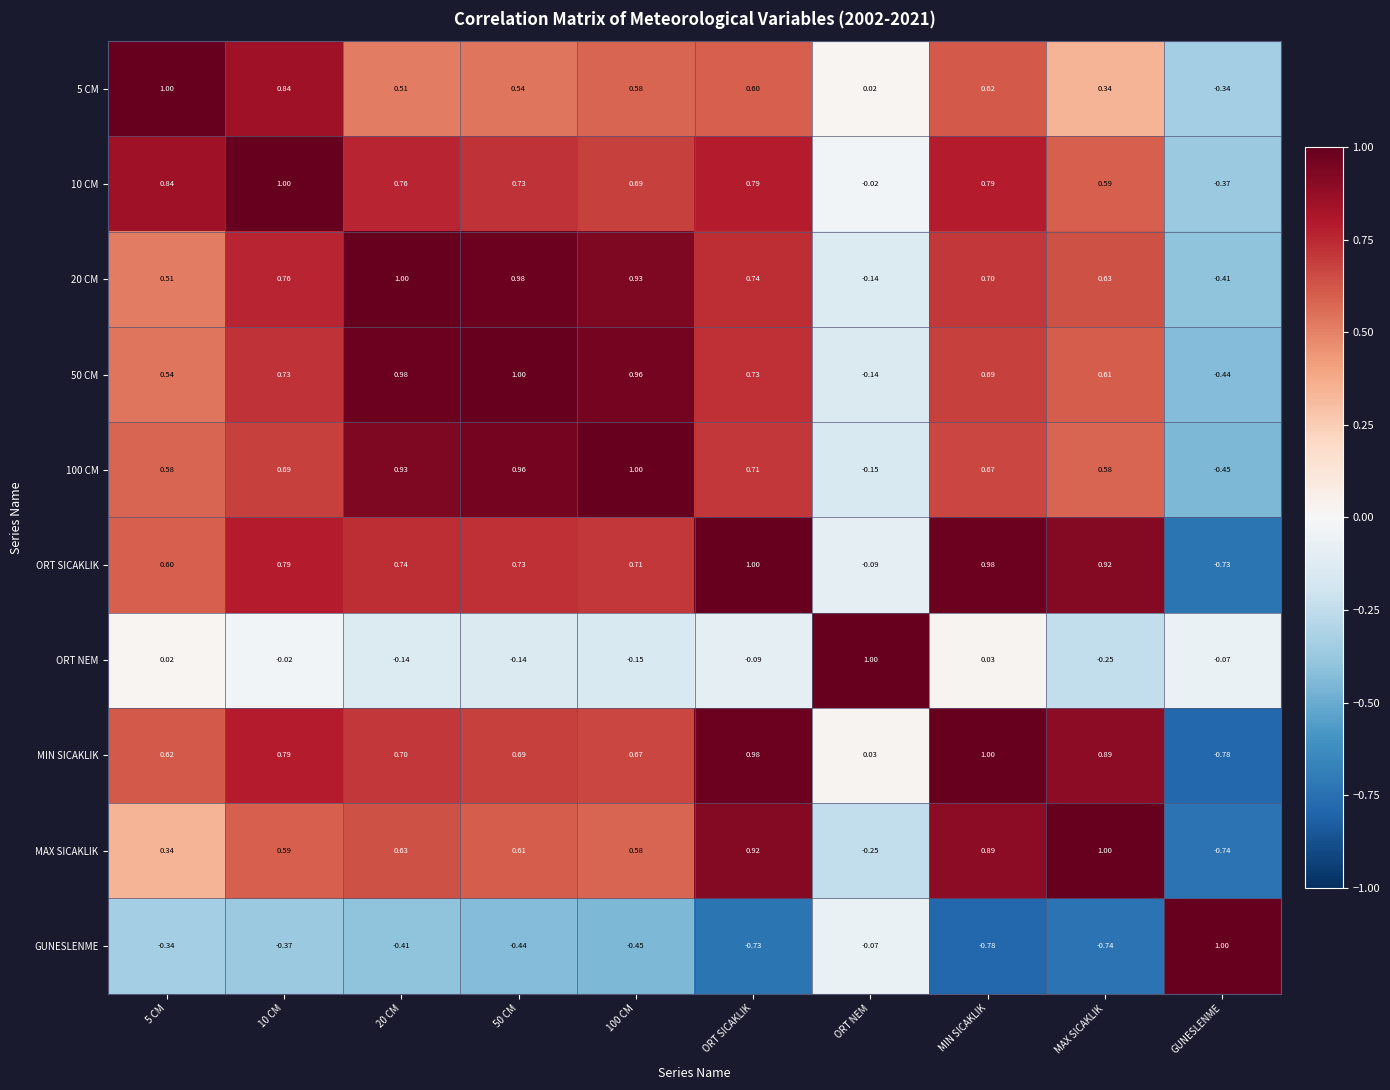

At which label does ORT NEM reach its minimum?

MAX SICAKLIK